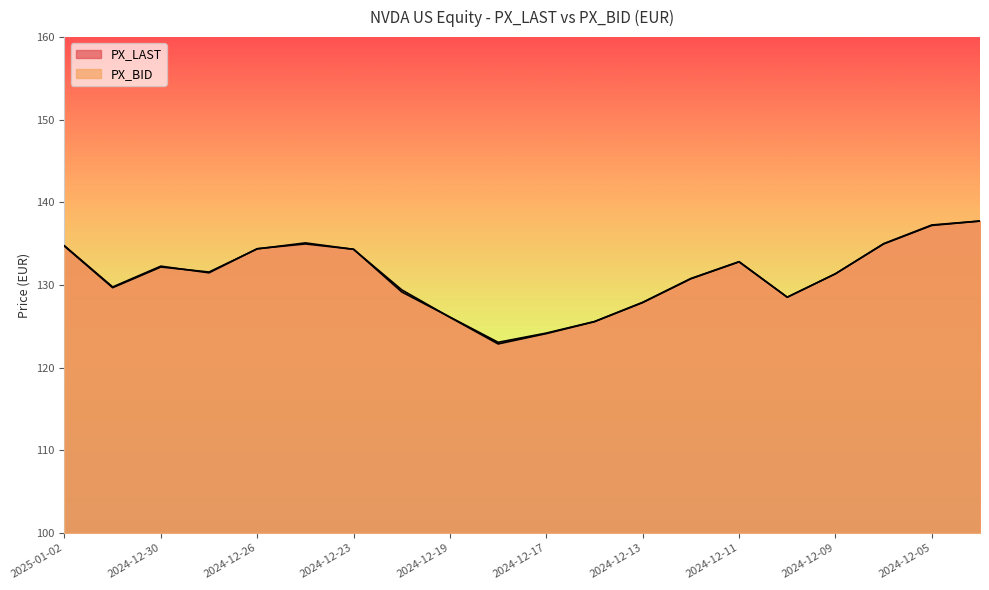

Does the chart display data point markers on the line(s)?

No